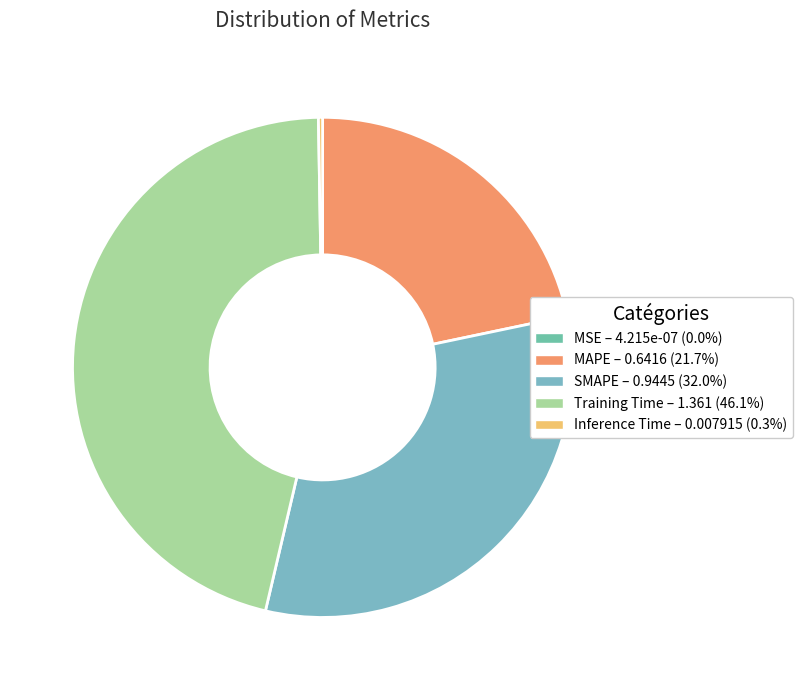

How much of the chart is everything except MSE?

100.0%